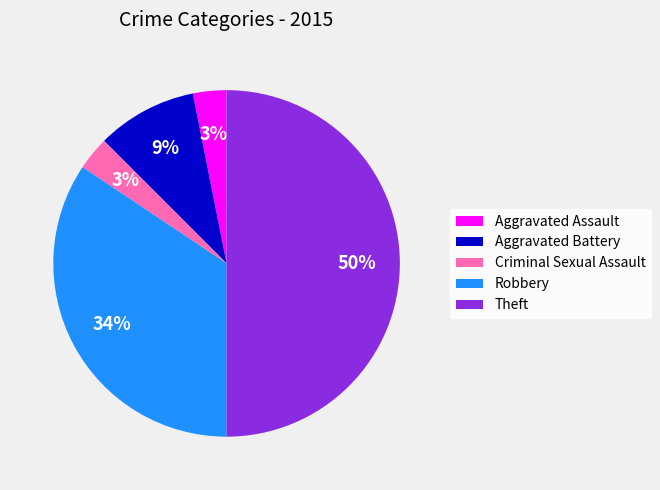

Is the sum of Criminal Sexual Assault and Aggravated Battery greater than half?

No